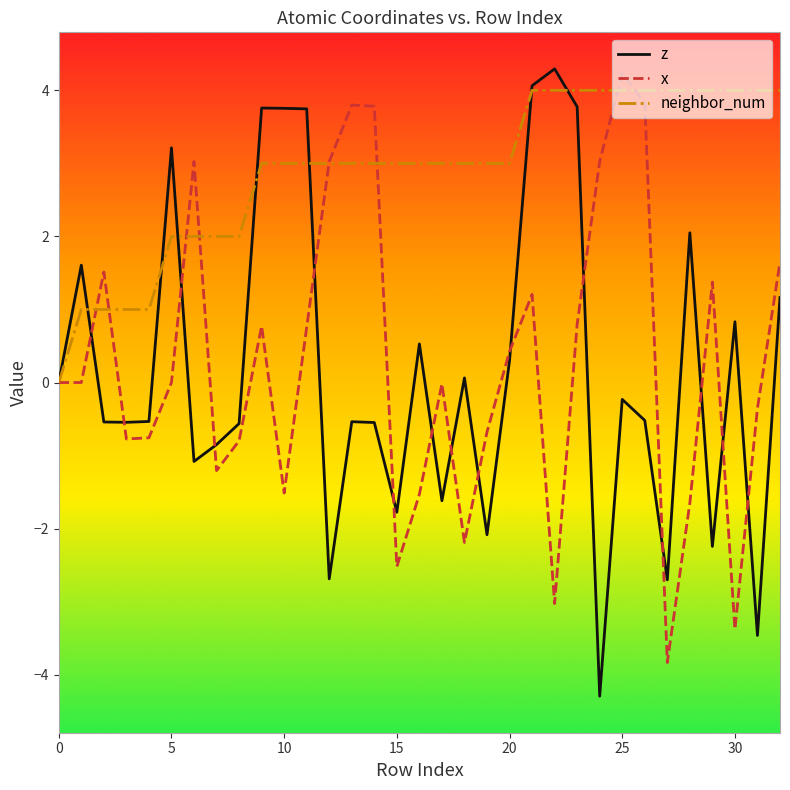

What is the greatest value displayed?

4.3